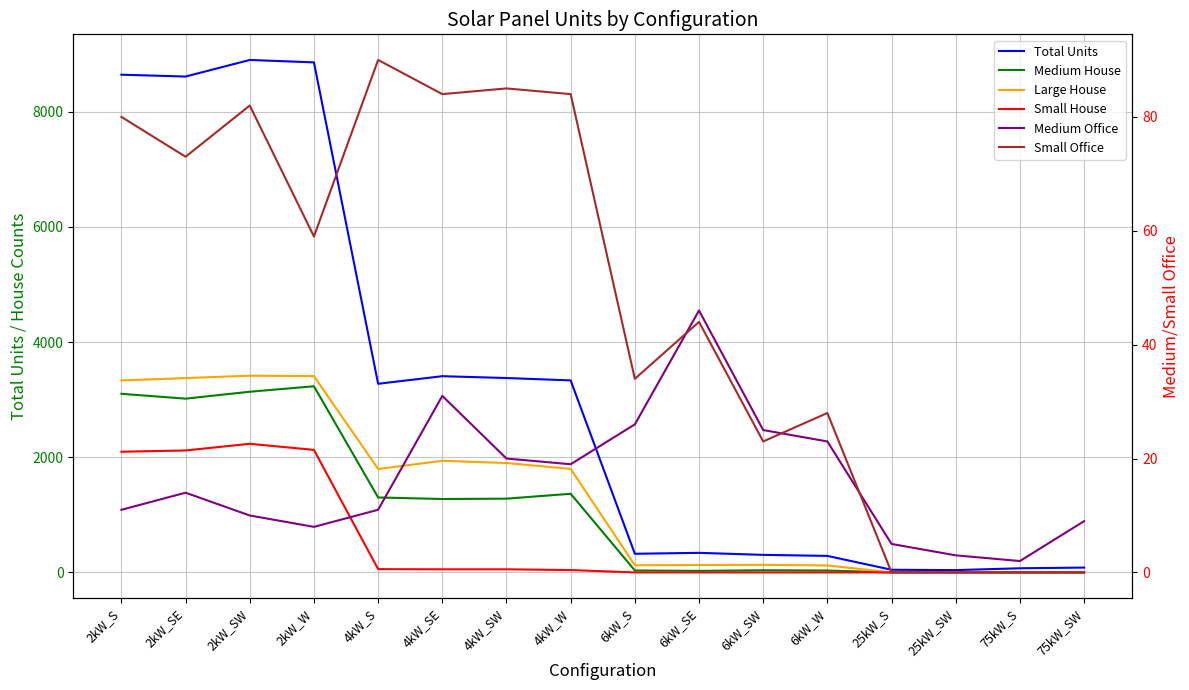

True or false: Medium House and Total Units cross at least once.

False